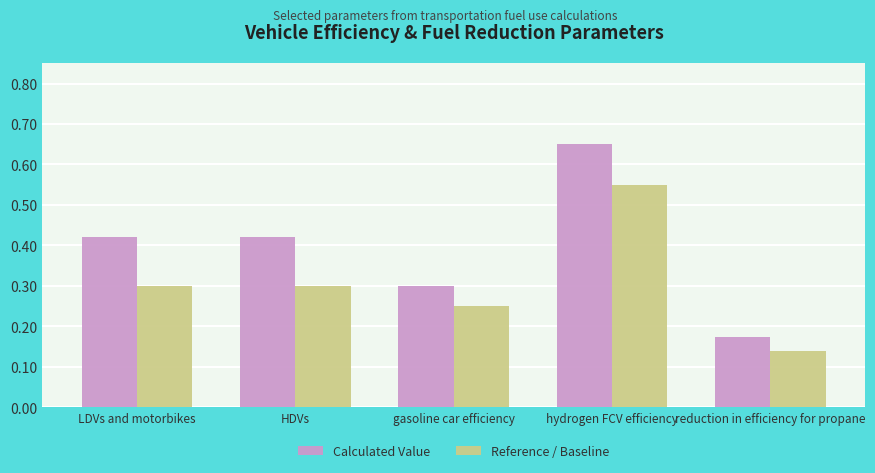

The value of Calculated Value at HDVs is 0.1. True or false?

False